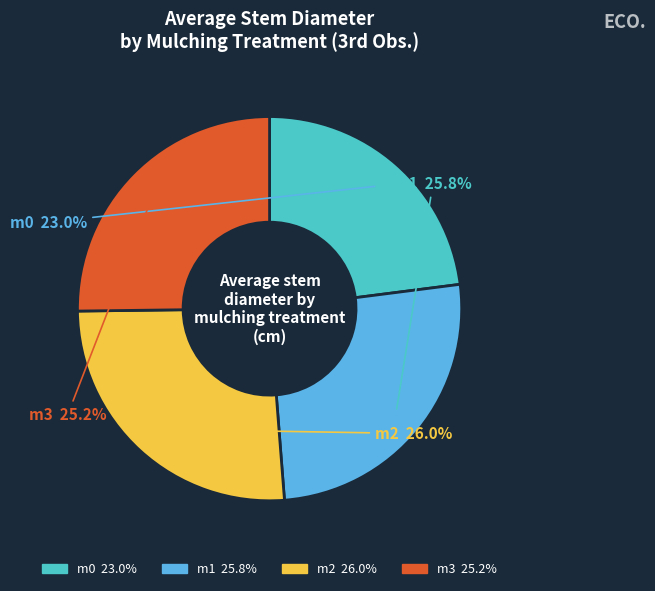

How many segments does this pie chart have?

4